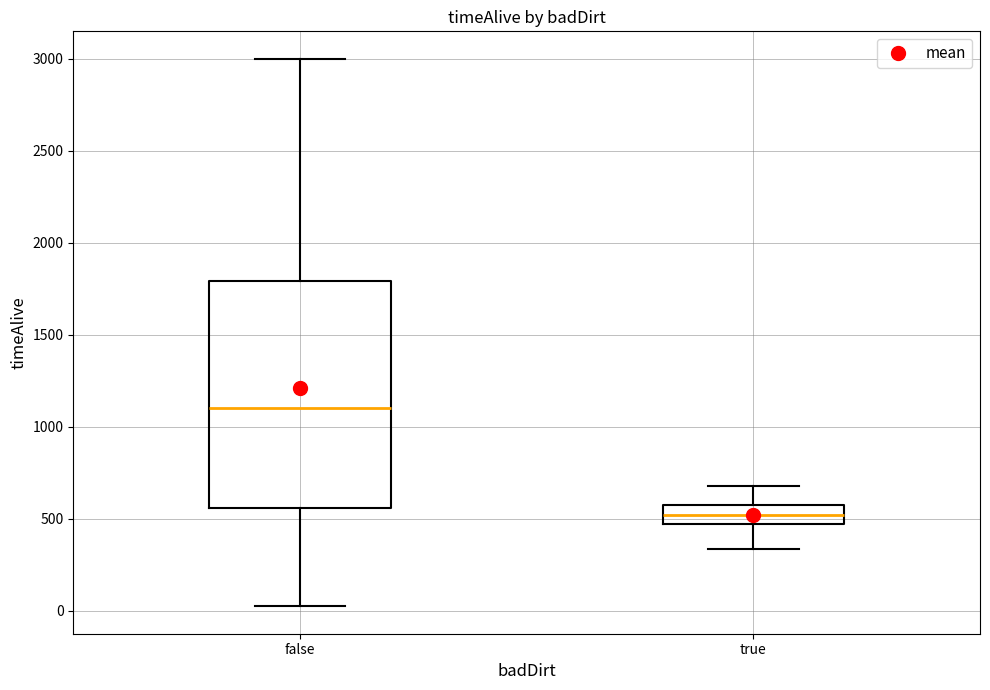

Where does the lower whisker of the box for true end on the y-axis? The values are not printed on the chart, so give them approximately, as read against the axis.

350